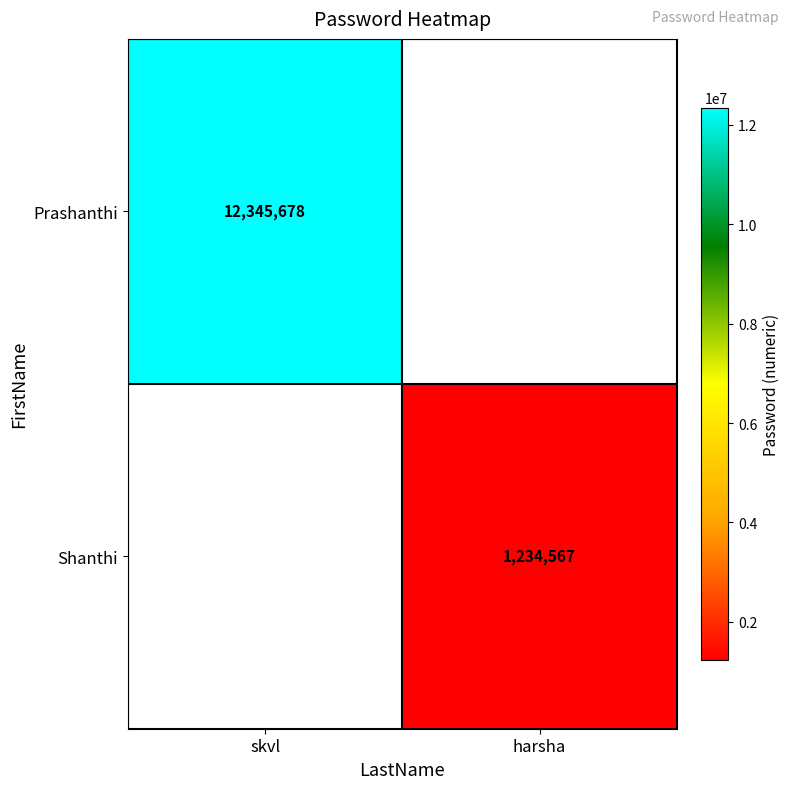

What is the maximum value shown in the chart?

12345678.0